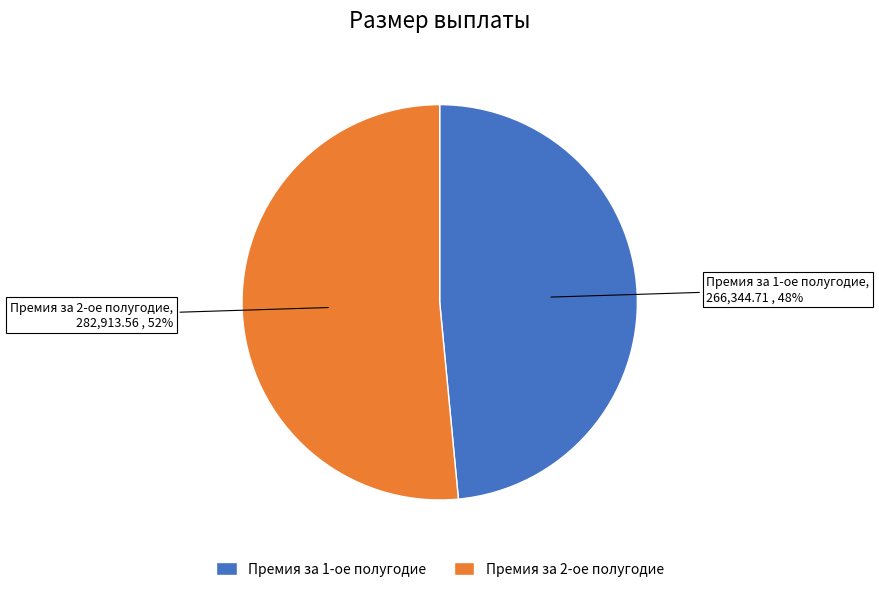

To the nearest percent, what is the average slice percentage?

50%